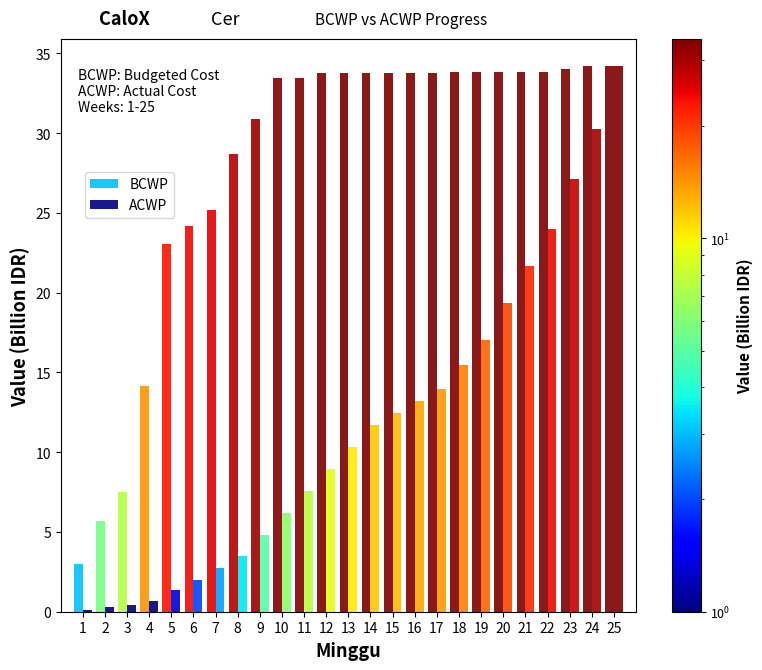

Are the bars grouped side by side (vs. stacked)?

Yes